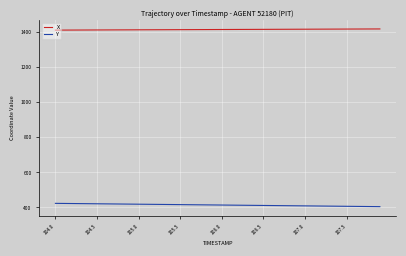

List the series in order of their peak value, highest first.

X, Y